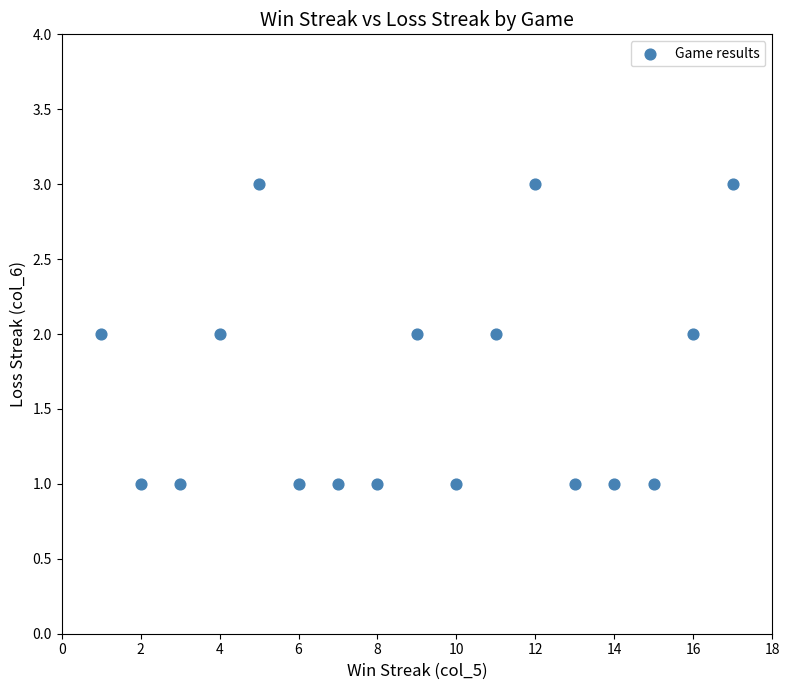

What is the range of X values (max minus min)?

16